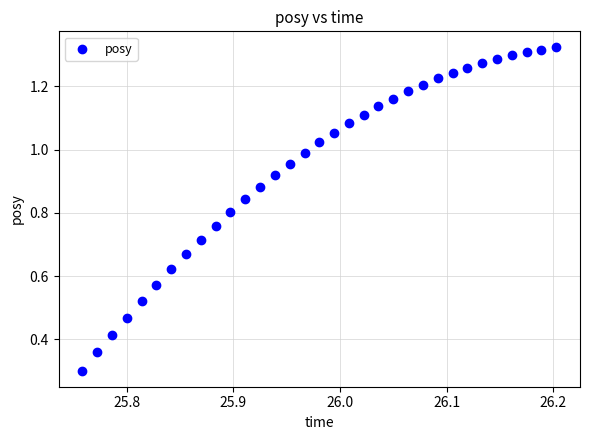

What Y value in the scatter plot is closest to 0?

0.3